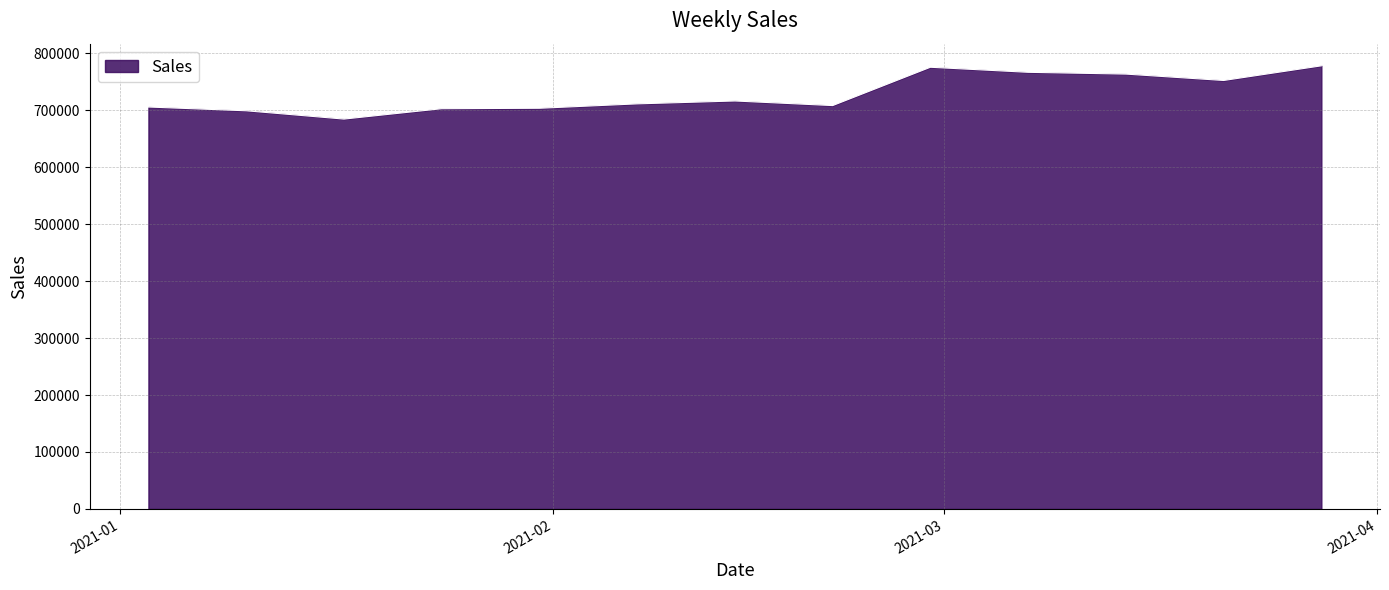

What is the minimum value shown in the chart?

684281.4